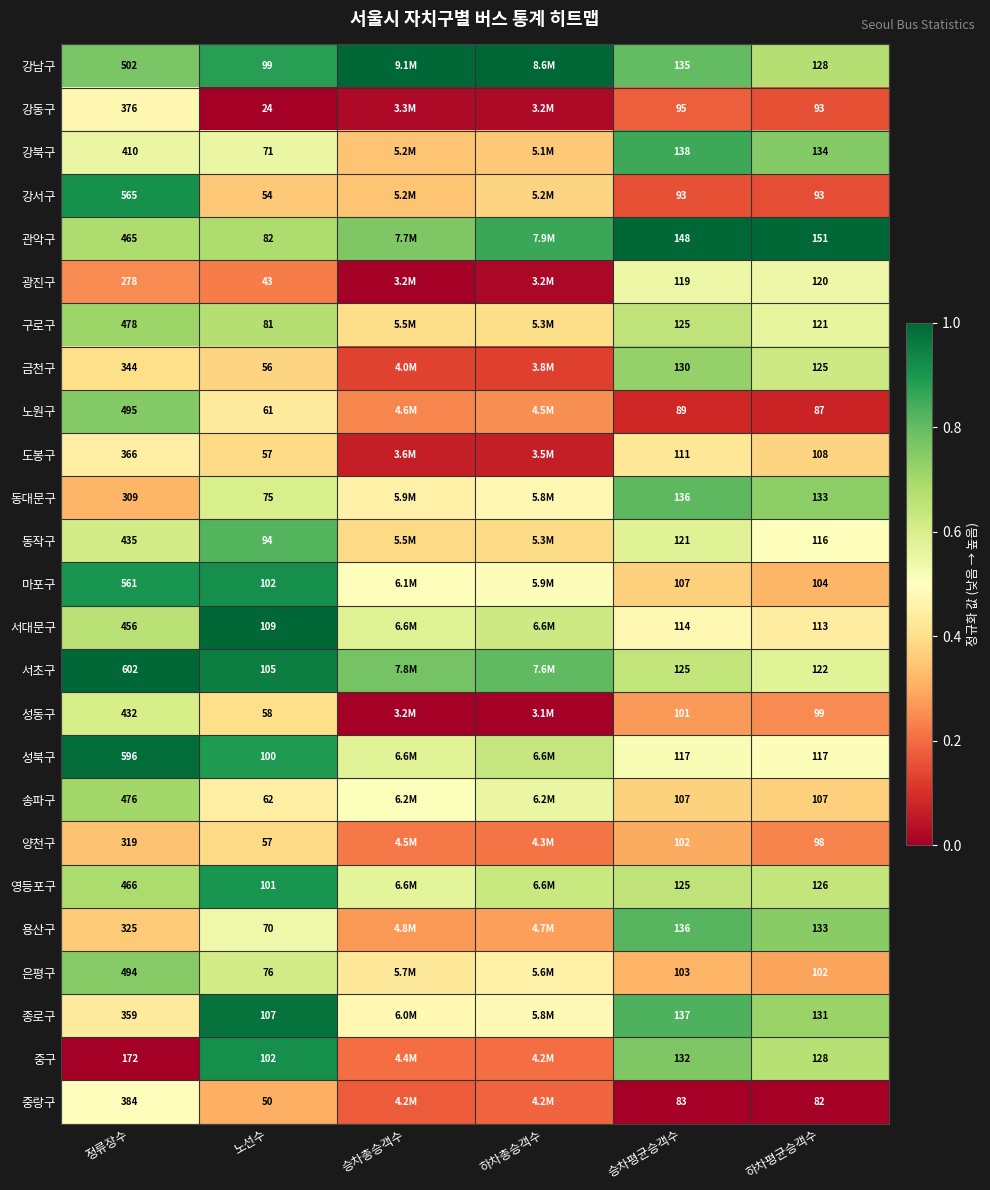

Is the value of 종로구 at 정류장수 greater than the value of 중랑구 at 승차평균승객수?

Yes